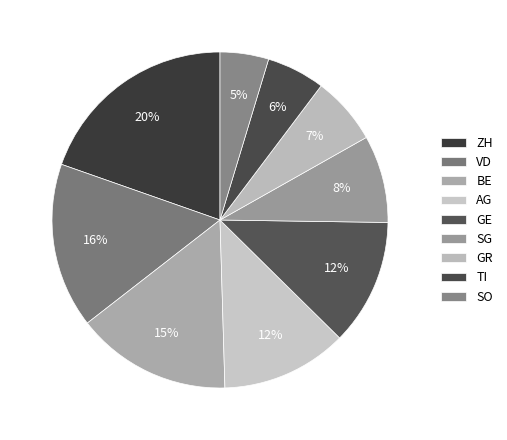

To the nearest percent, what percentage of the pie is BE?

15%